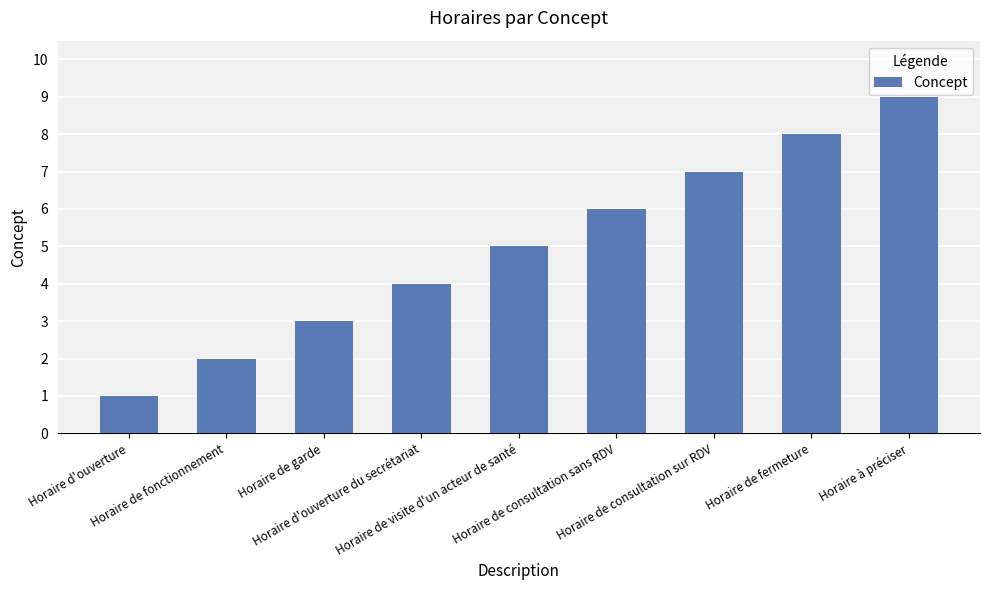

What position from the left is Horaire à préciser?

9